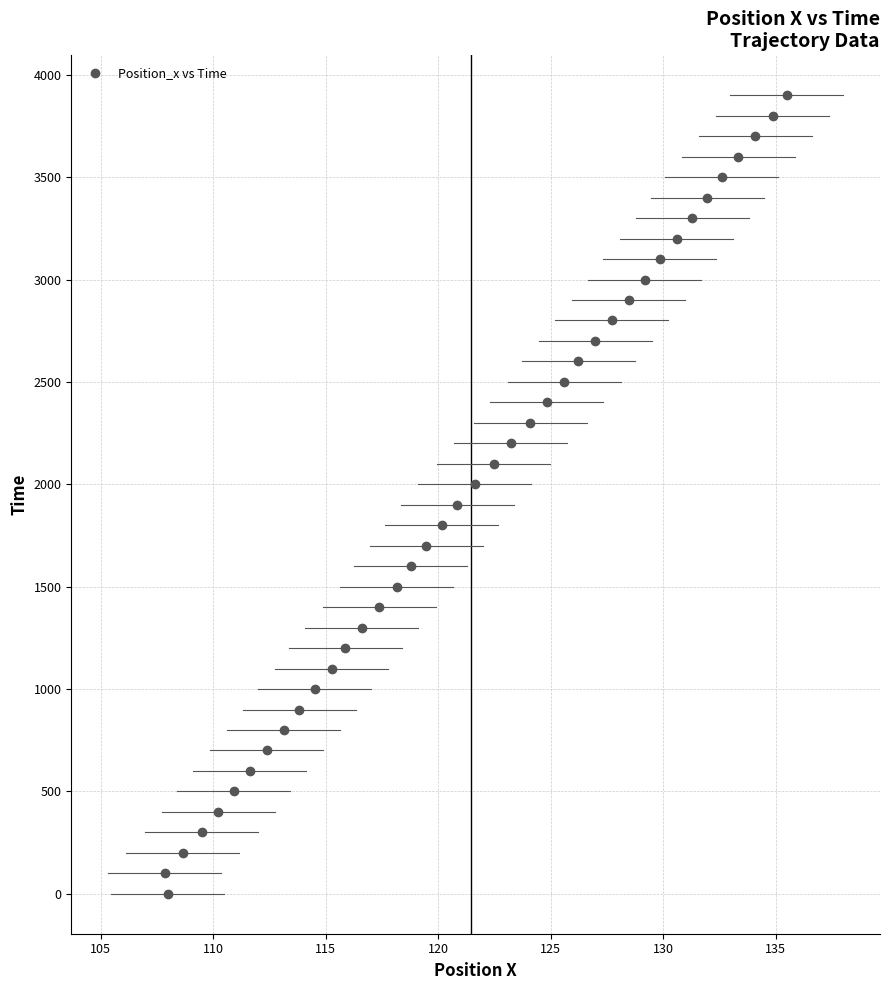

What is the range of Y values (max minus min)?

3900